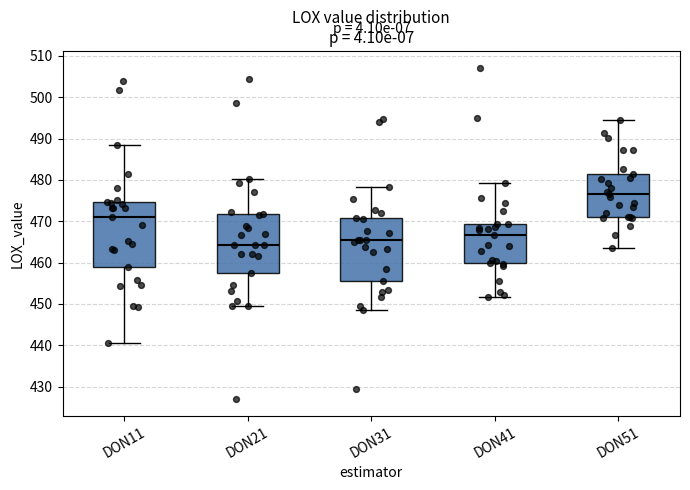

Reading left to right, transcribe this box plot: for each box, give where its median line is, the range the box spans, and where its two whiskers end, as read against the y-axis. The values are not printed on the chart, so give them approximately, as read against the axis.

DON11: median 471, box 459 to 475, whiskers 440 to 489
DON21: median 464, box 457 to 472, whiskers 449 to 480
DON31: median 465, box 456 to 471, whiskers 449 to 478
DON41: median 467, box 460 to 469, whiskers 452 to 479
DON51: median 477, box 471 to 482, whiskers 463 to 495